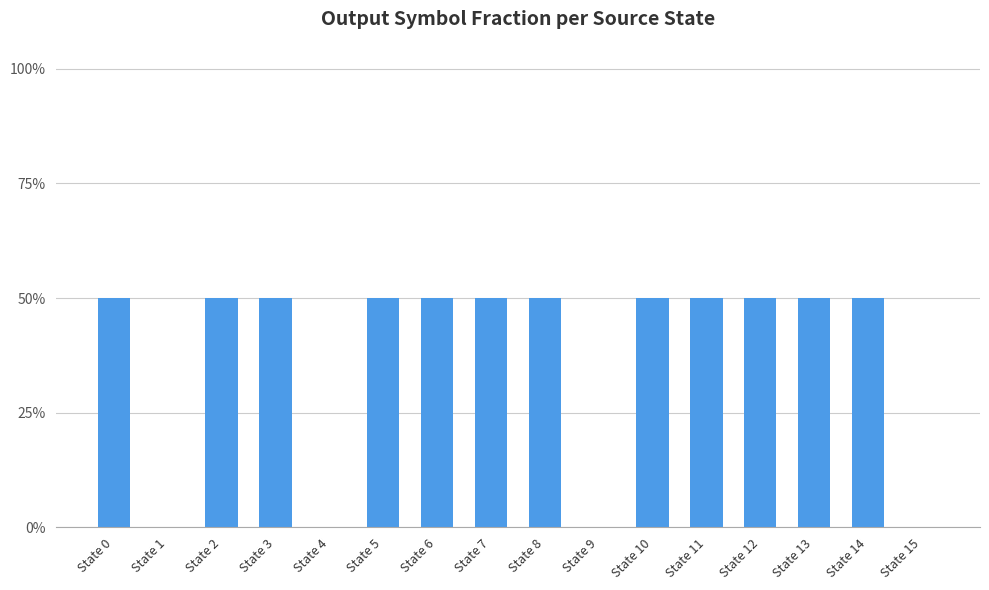

Which has a higher value, State 1 or State 12?

State 12